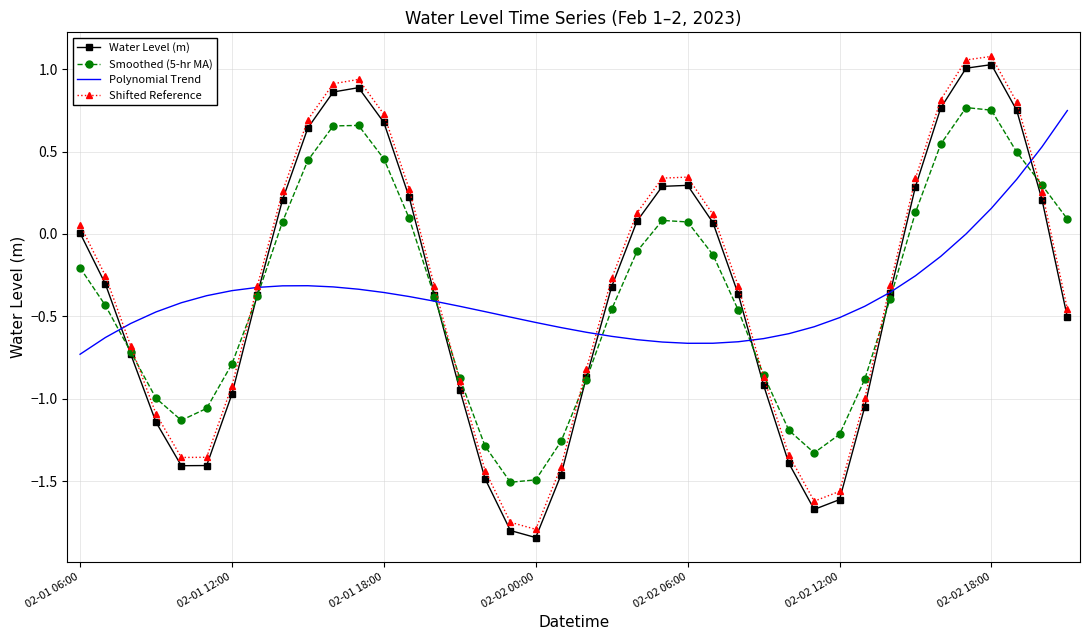

True or false: Water Level (m) has more than 1 interior local peaks.

True